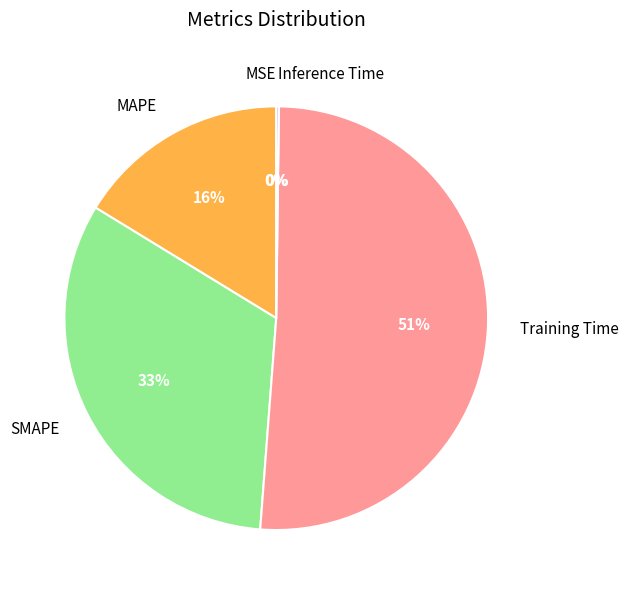

Between MAPE and Training Time, which is larger?

Training Time